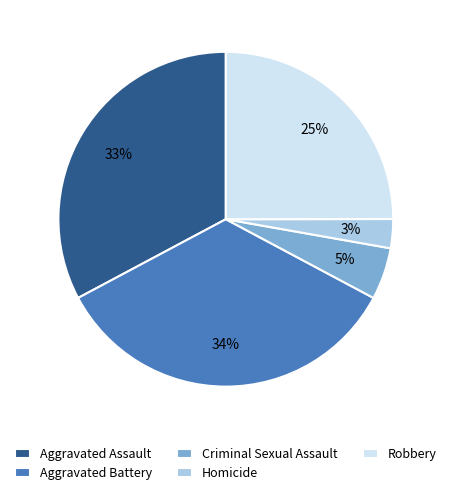

To the nearest percent, what is the difference between the Criminal Sexual Assault and Aggravated Assault slice percentages?

28%